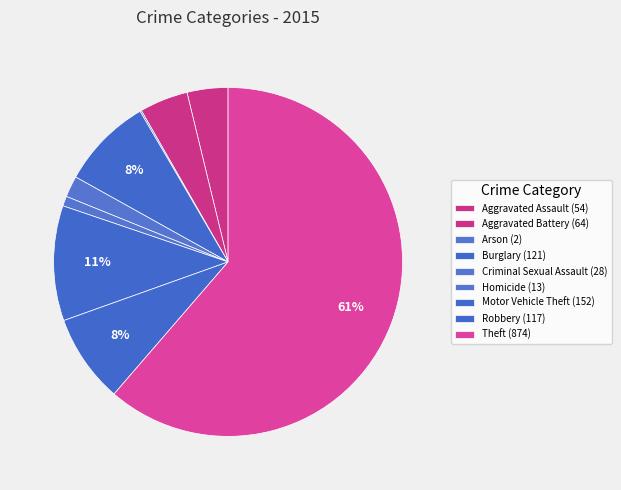

Do Aggravated Assault and Criminal Sexual Assault together represent more than half of the pie?

No